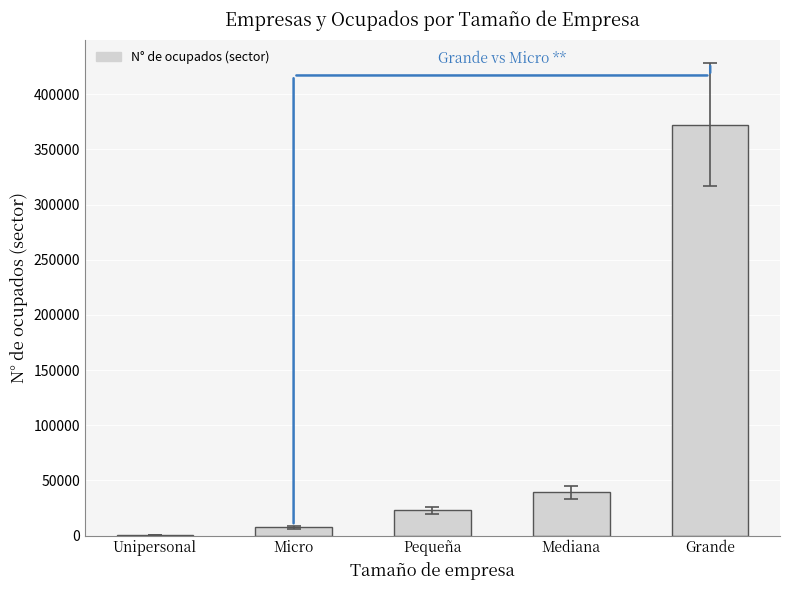

What is the greatest value displayed?

372285.9